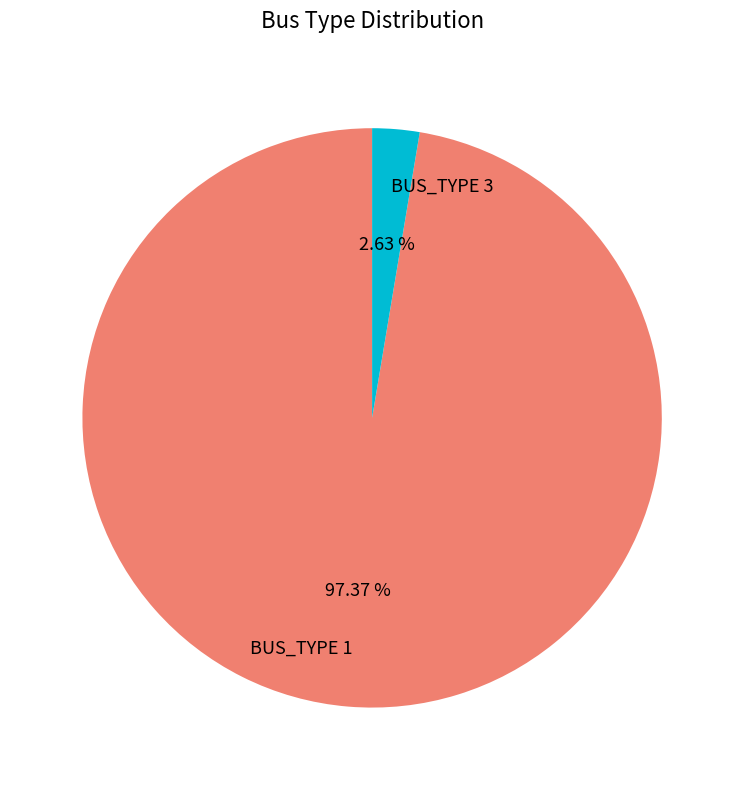

Is BUS_TYPE 1 the majority of the pie?

Yes